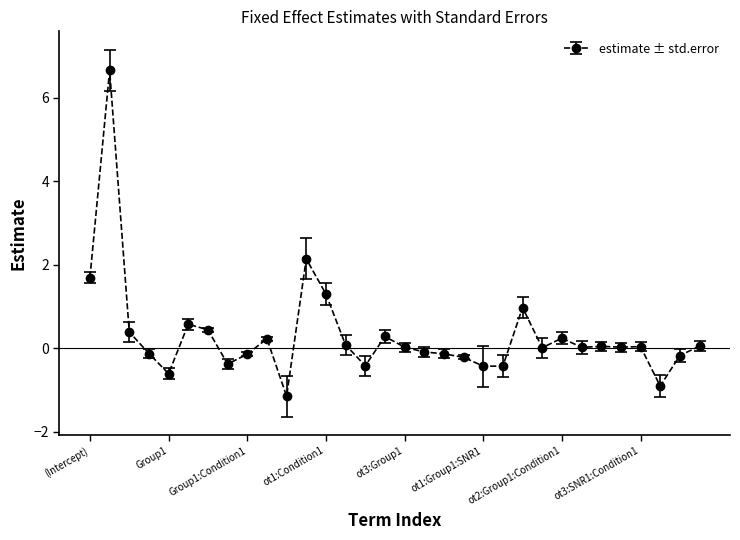

What is the difference between the maximum and minimum values?

7.8